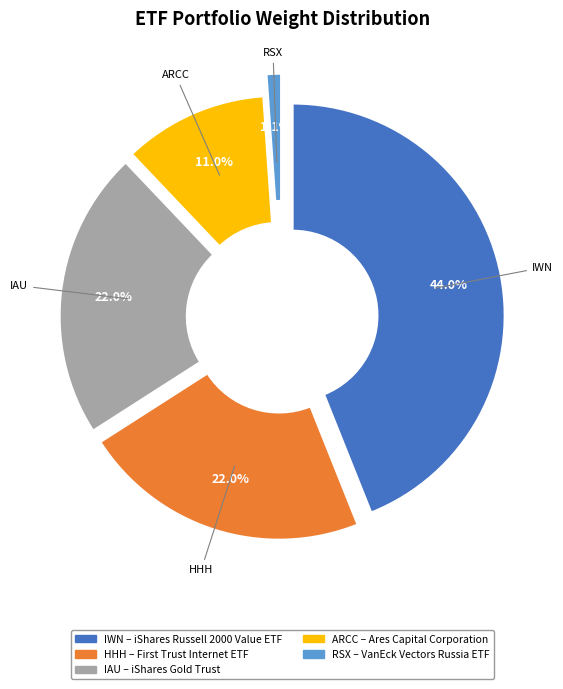

What is the smallest slice in the pie chart?

RSX